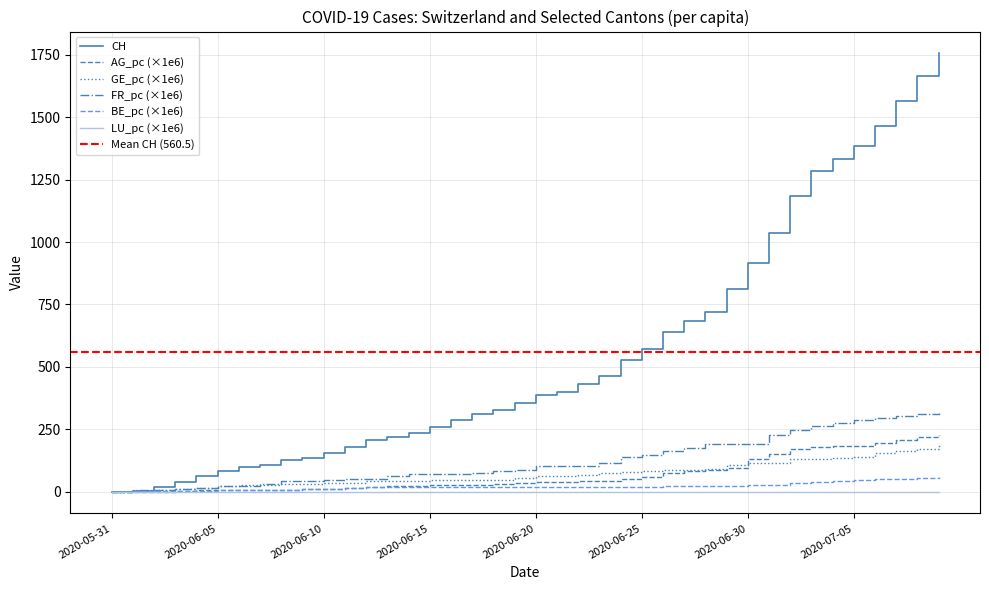

True or false: CH has more than 1 interior local peaks.

False